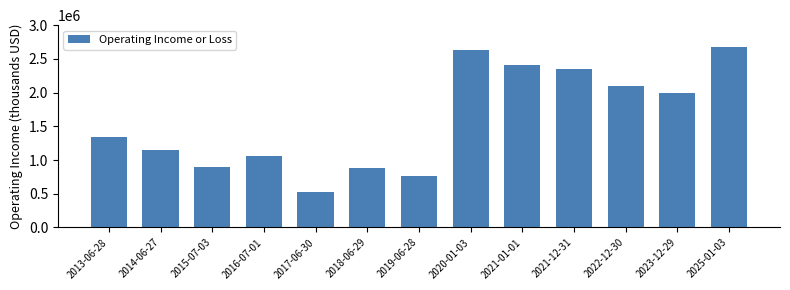

Reading left to right, list all the values displayed in this chart.

2013-06-28=1343000	2014-06-27=1156000	2015-07-03=895000	2016-07-01=1065000	2017-06-30=523000	2018-06-29=881900	2019-06-28=761800	2020-01-03=2638000	2021-01-01=2416000	2021-12-31=2354000	2022-12-30=2096000	2023-12-29=1993000	2025-01-03=2674000